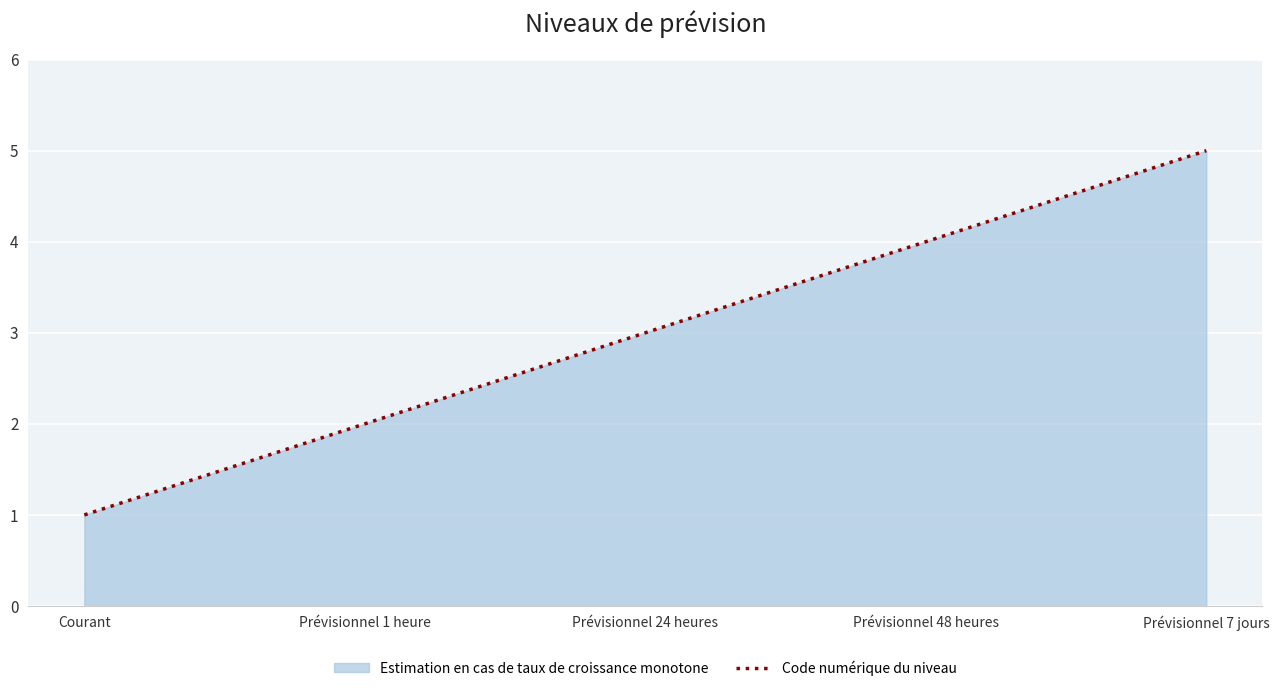

What is the change in value from Prévisionnel 1 heure to Prévisionnel 7 jours?

+3